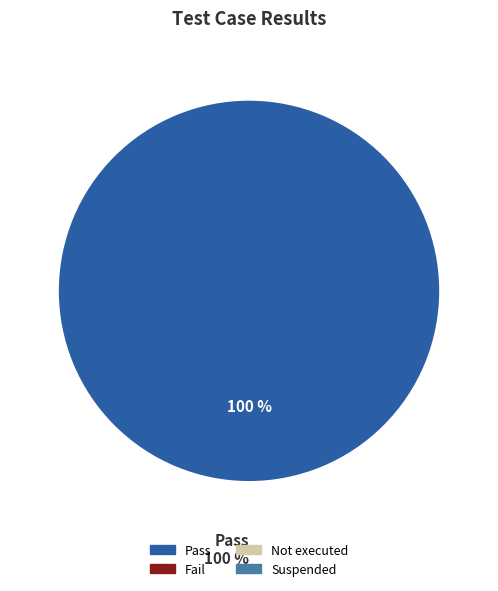

Combined, what portion of the pie is Fail and Pass?

100.0%